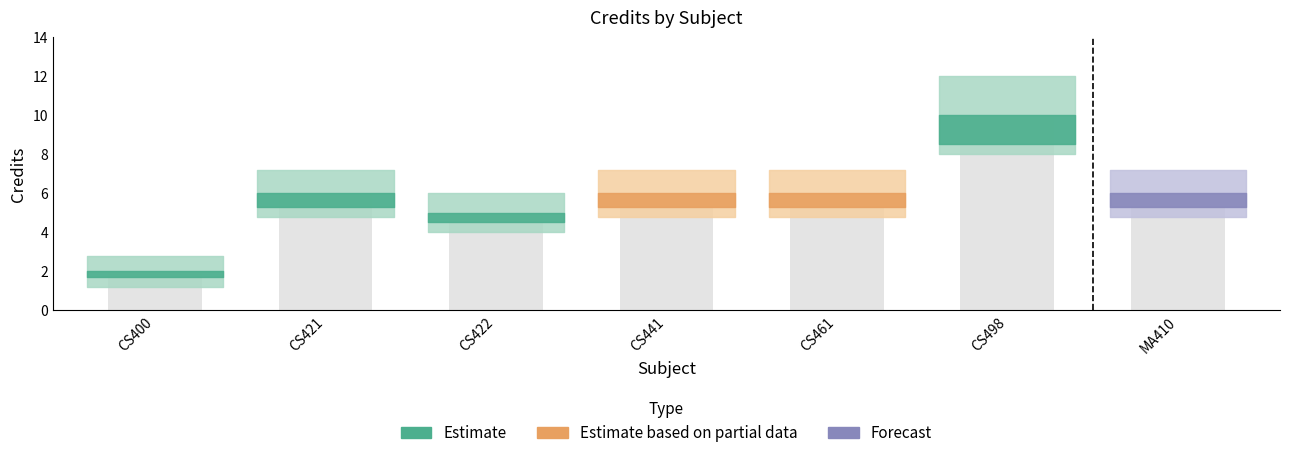

What is the maximum value shown in the chart?

12.0